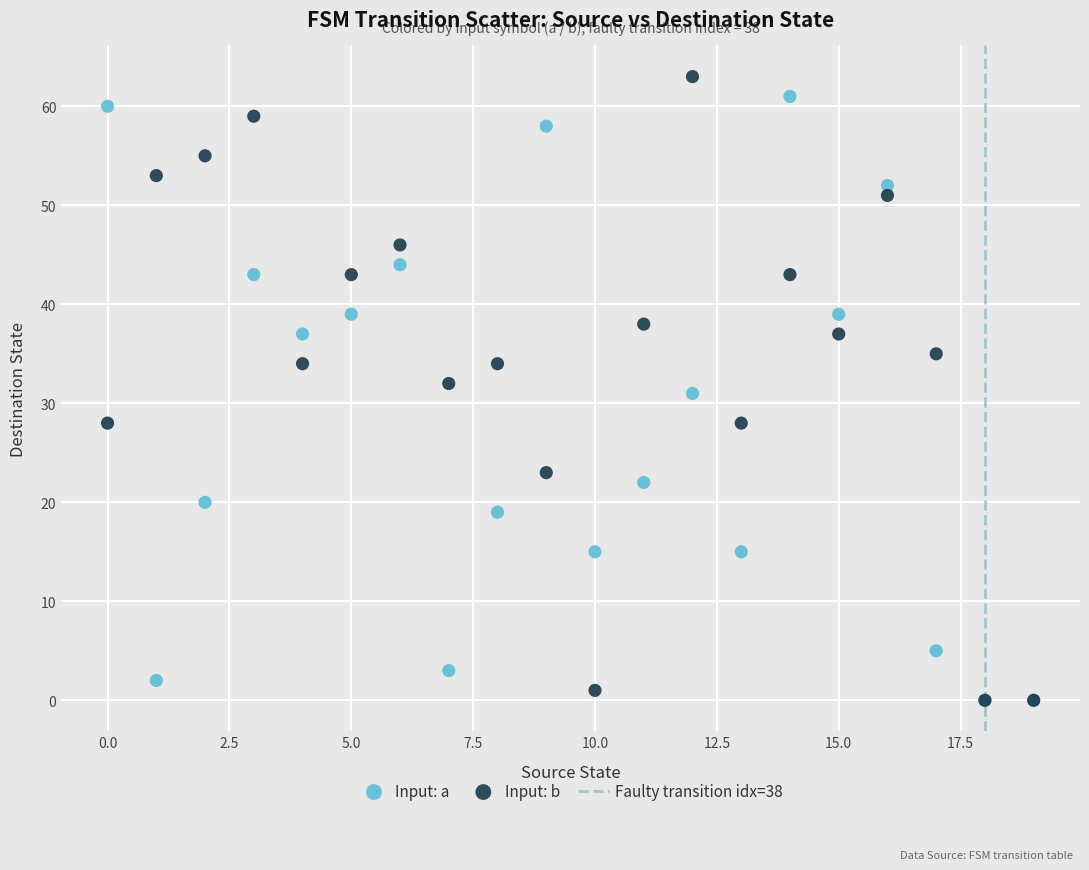

In the Input: a series, what Y value is closest to 30?

31